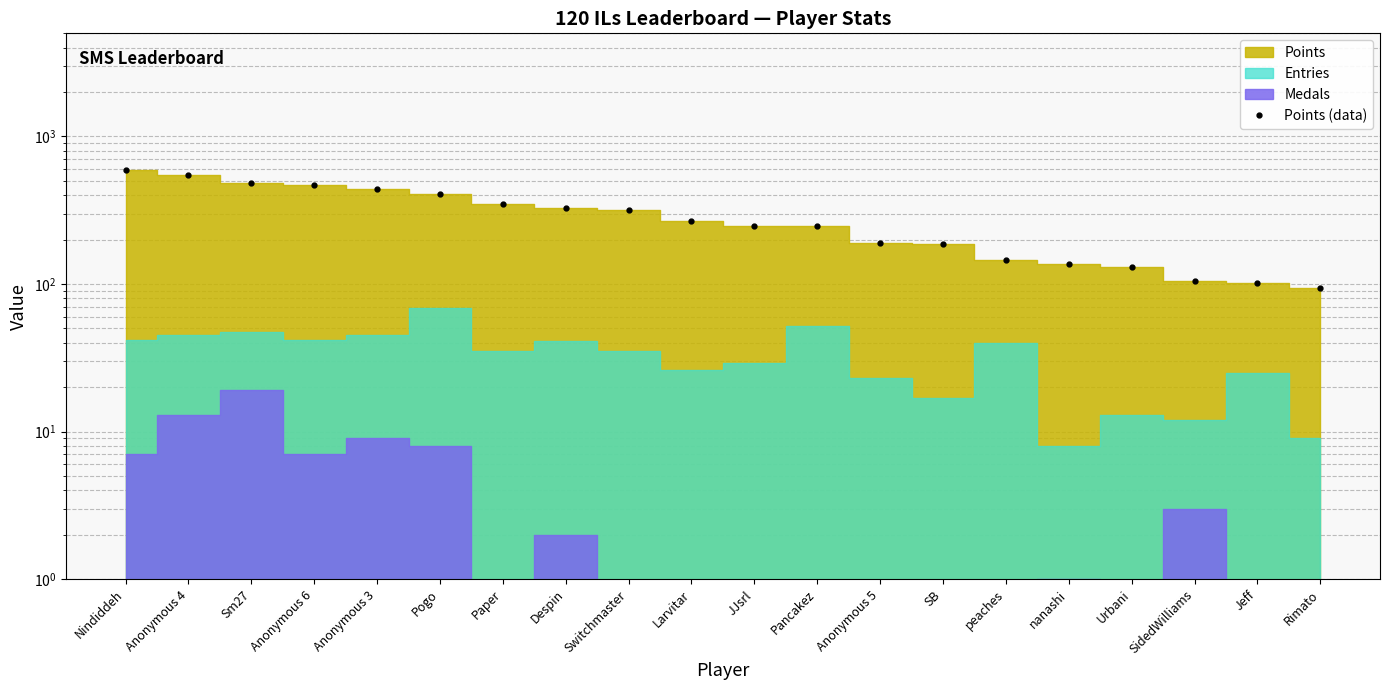

What is the smallest value displayed?

94